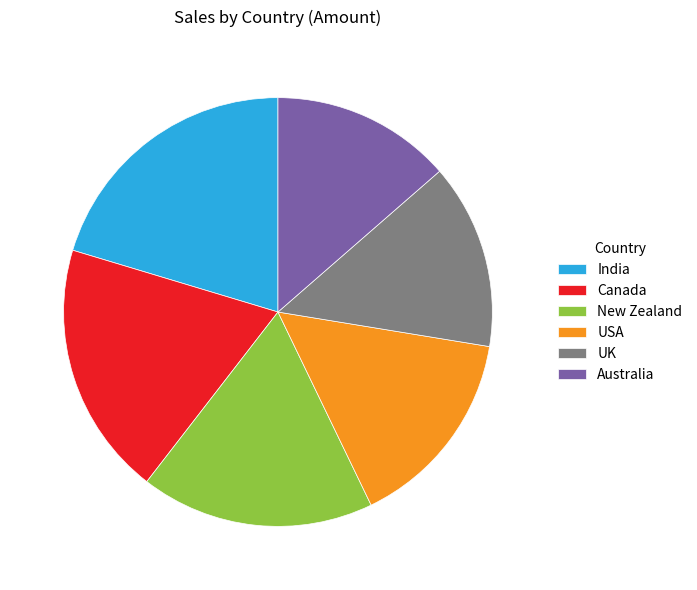

Is there any slice that represents more than half of the pie?

No